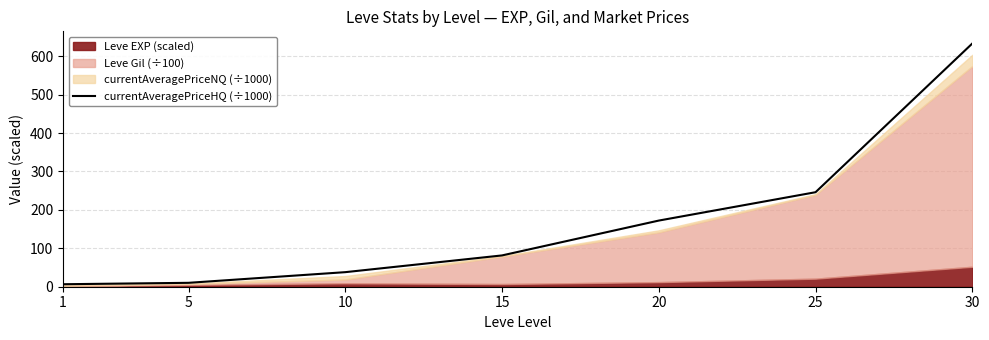

What is the difference between the values at 1 and 10?

31.4